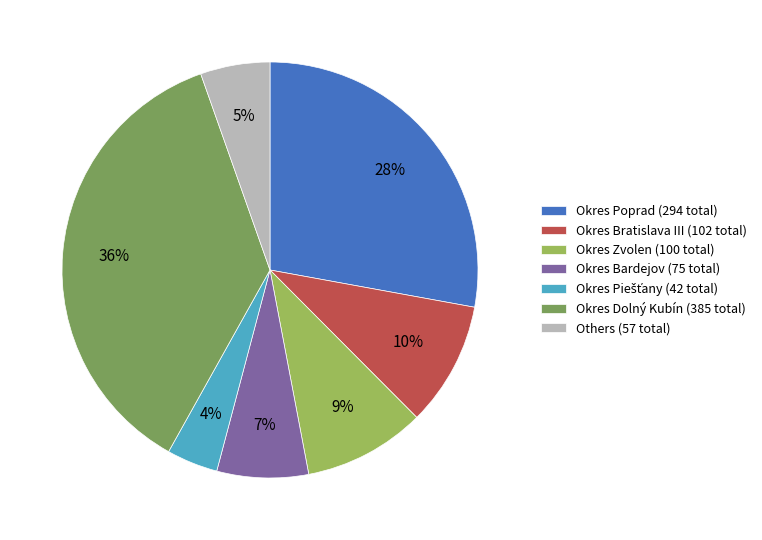

Is there any slice that represents more than half of the pie?

No